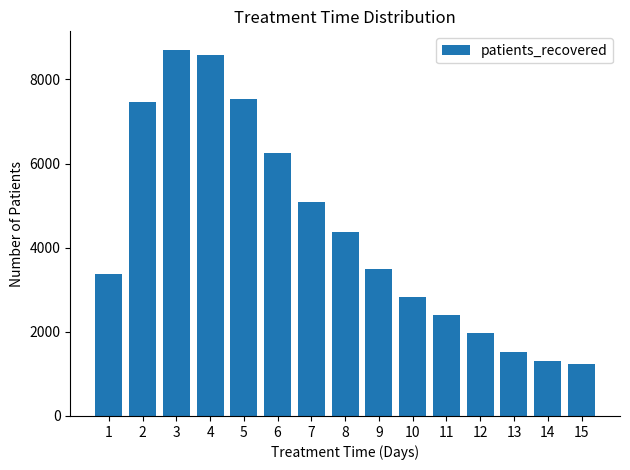

What is the change in value from 10 to 14?

-1516